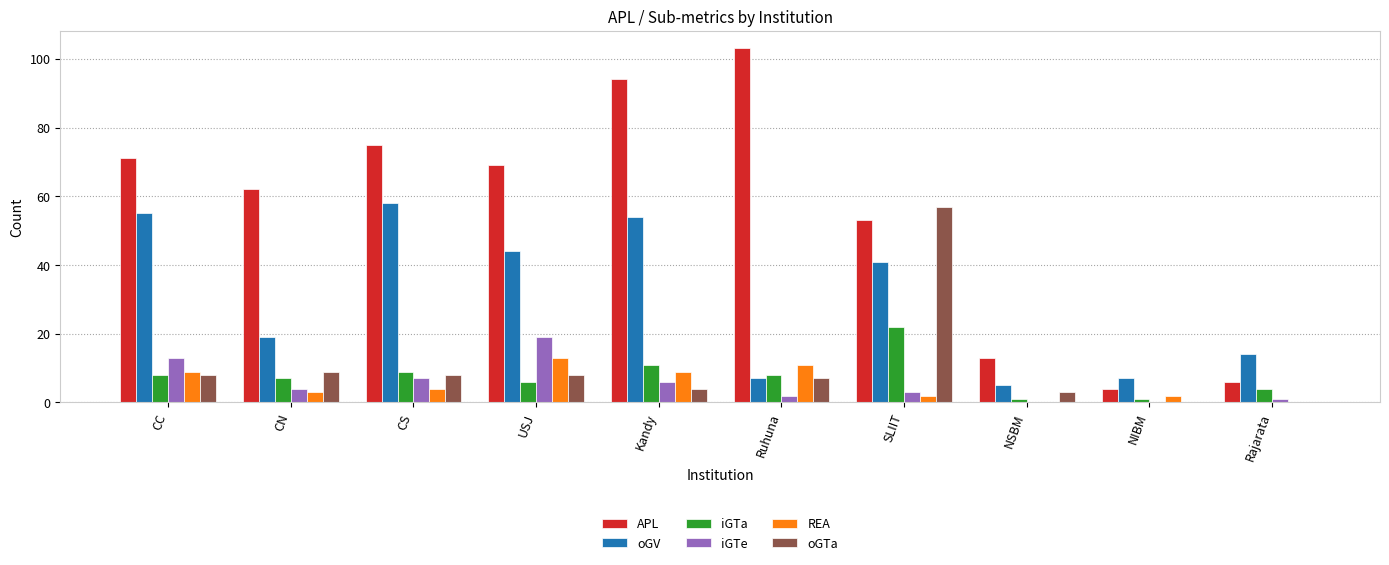

Where is REA nearest to the value 6?

CS